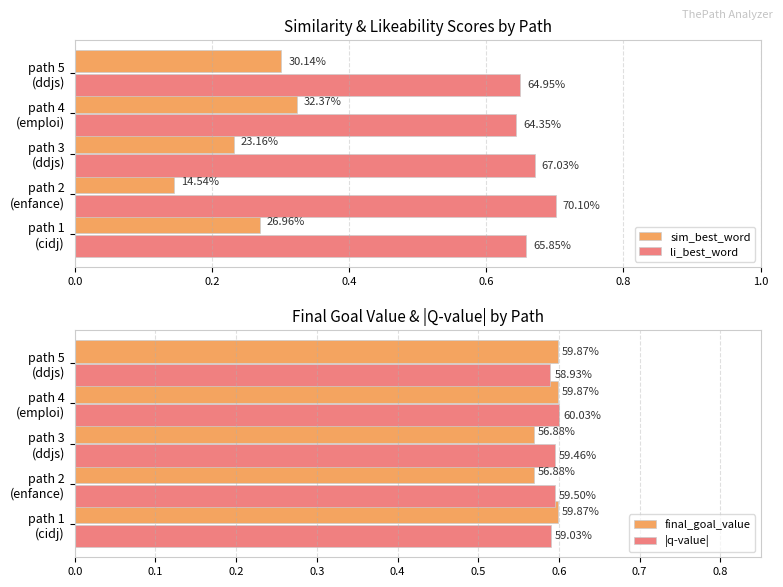

List the series in order of their peak value, lowest first.

sim_best_word, final_goal_value, |q-value|, li_best_word